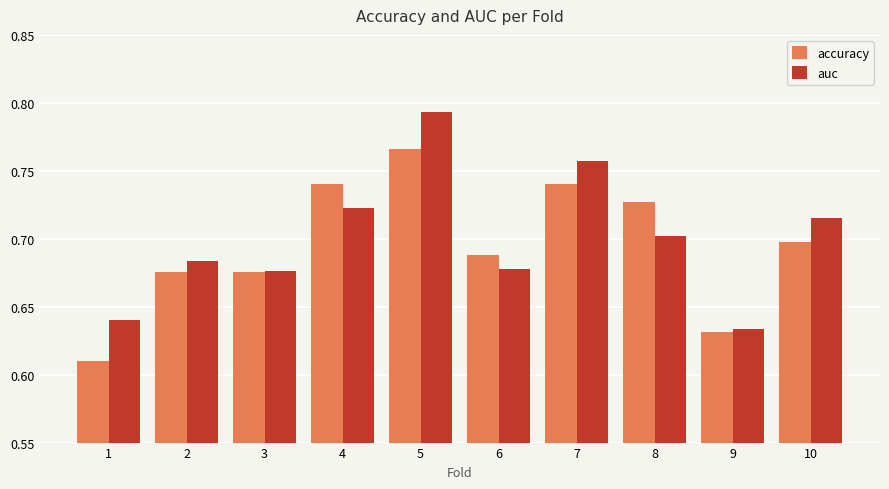

Does the chart contain stacked bars?

No